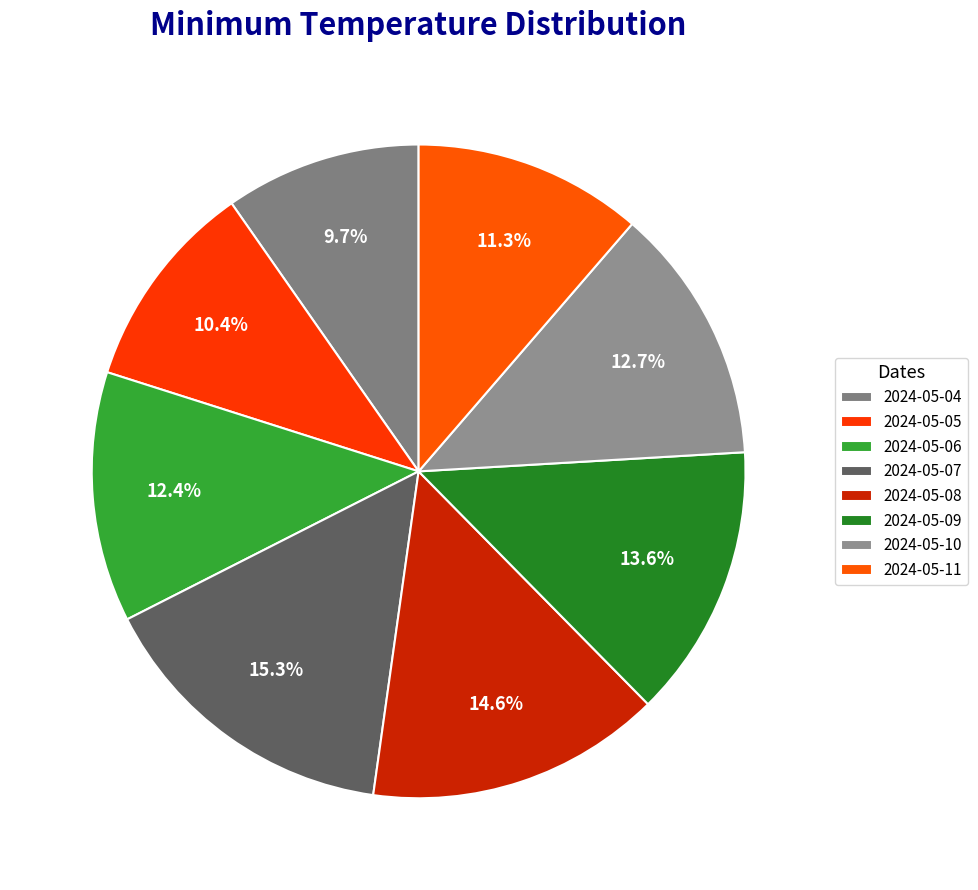

To the nearest percent, what is the difference between the largest and smallest slice percentages?

6%